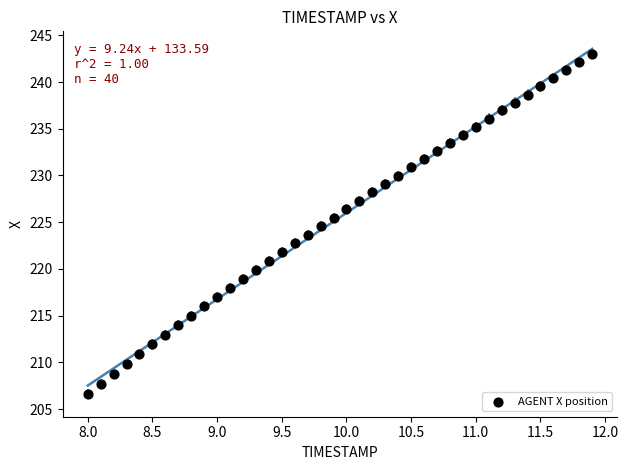

What is the range of X values (max minus min)?

3.9